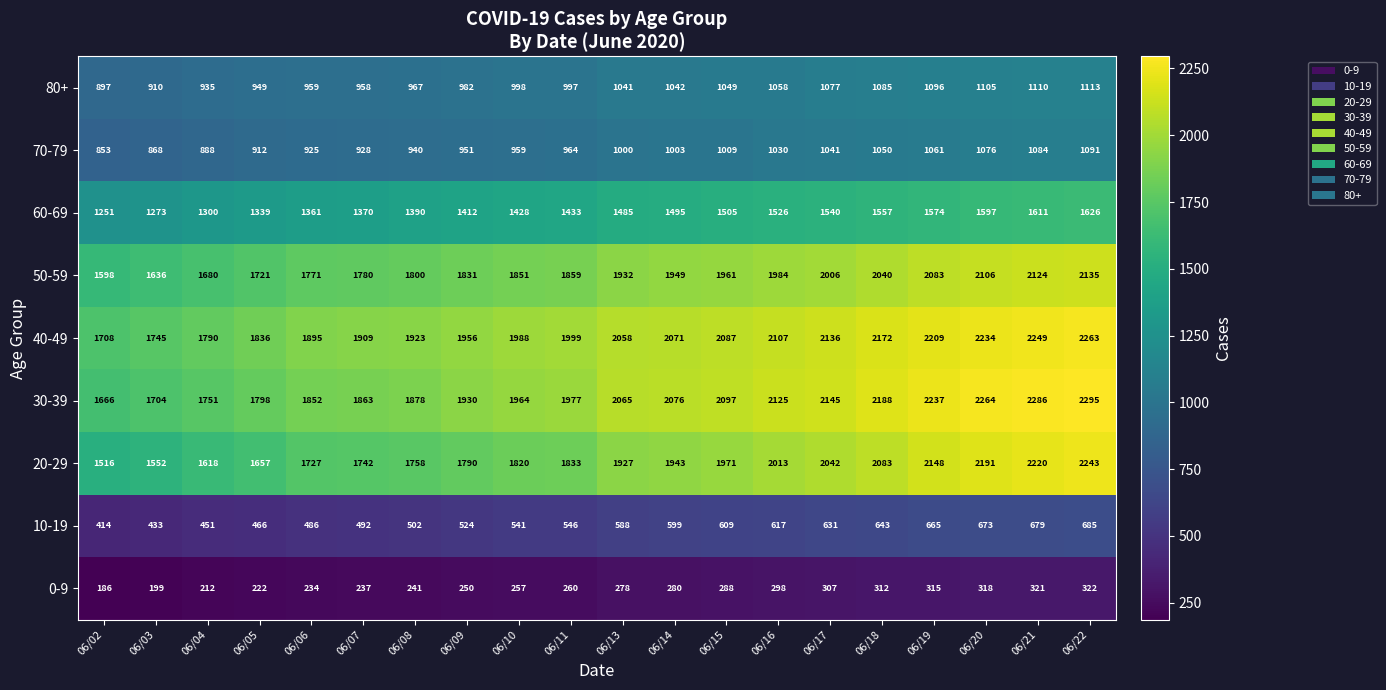

Where is 40-49 nearest to the value 1985?

06/10